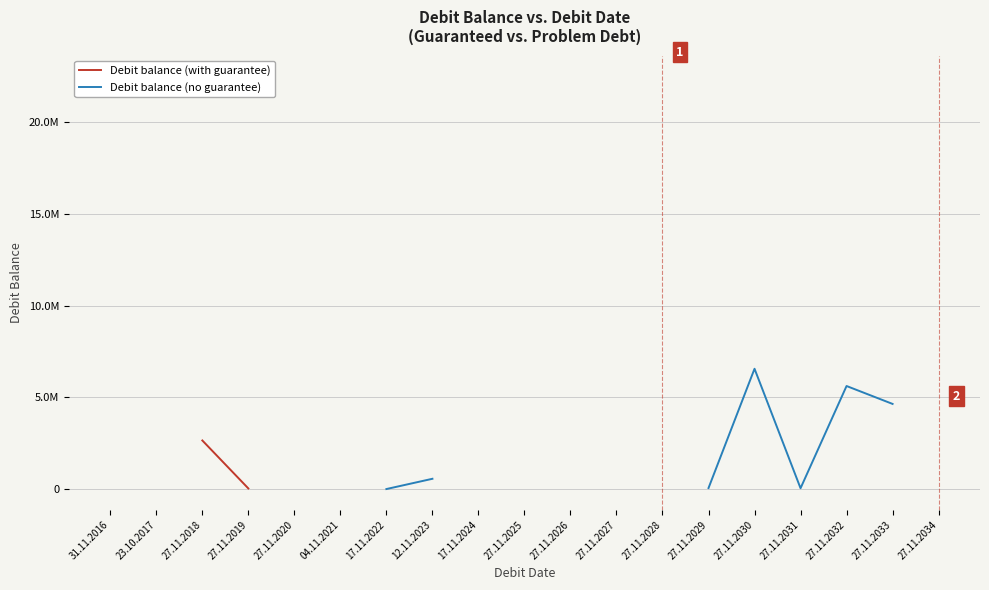

How many interior local valleys does the Debit balance (no guarantee) series have?

1